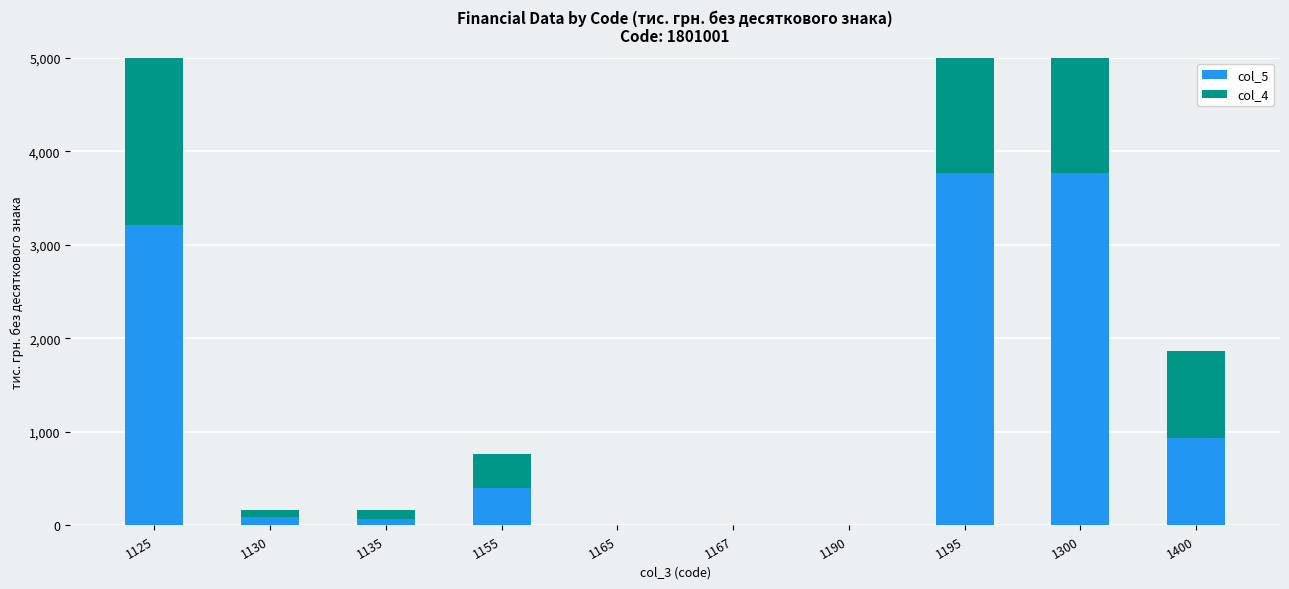

Count the number of data series in this chart.

2